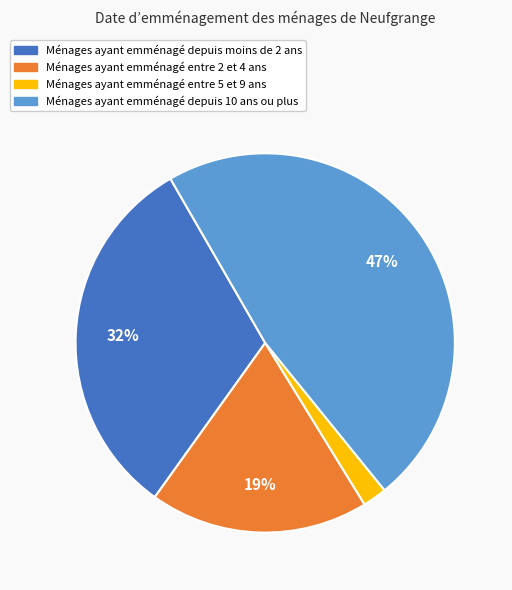

How many slices are in this pie chart?

4